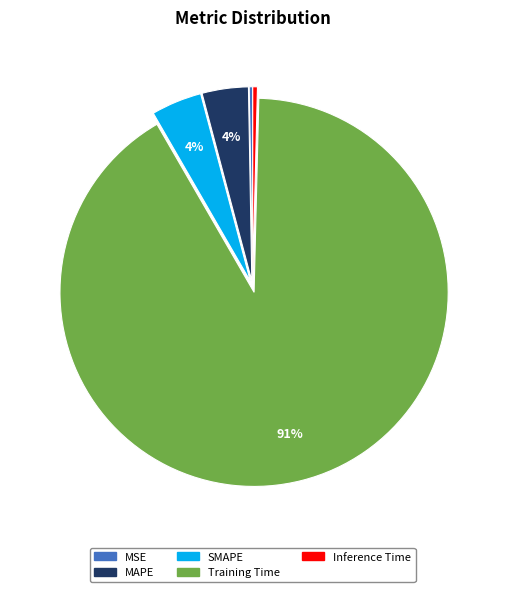

Do Inference Time and MAPE together represent more than half of the pie?

No